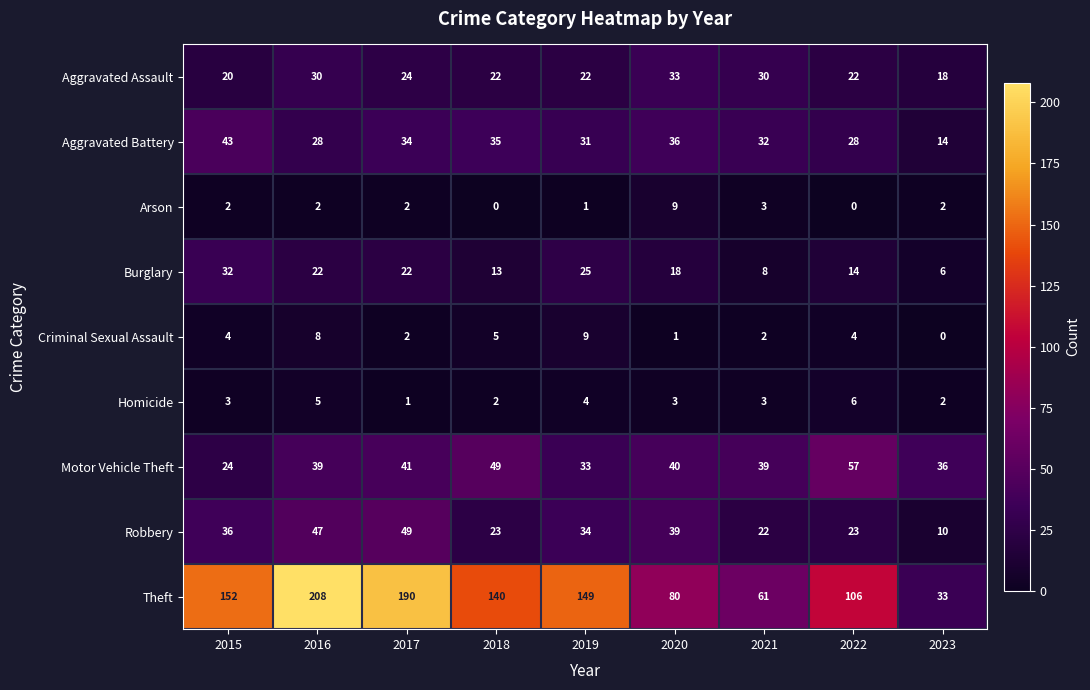

What is the difference between the second highest and minimum values in the Aggravated Battery series?

22